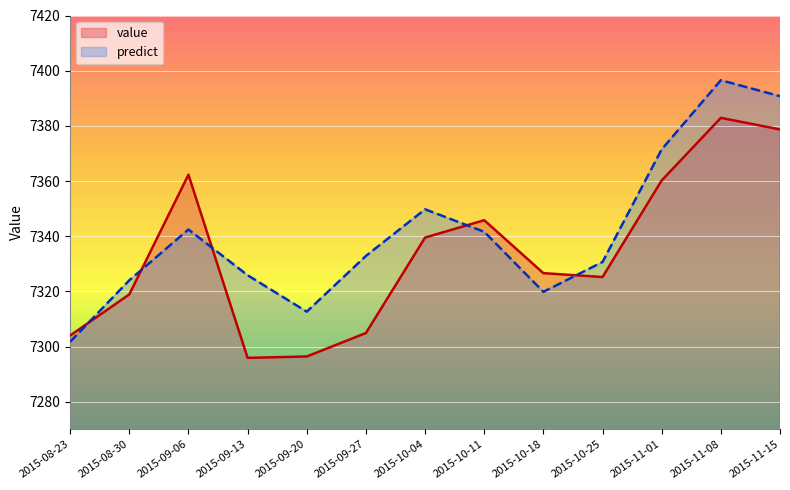

What is the label of the 8th point from the right?

2015-09-27